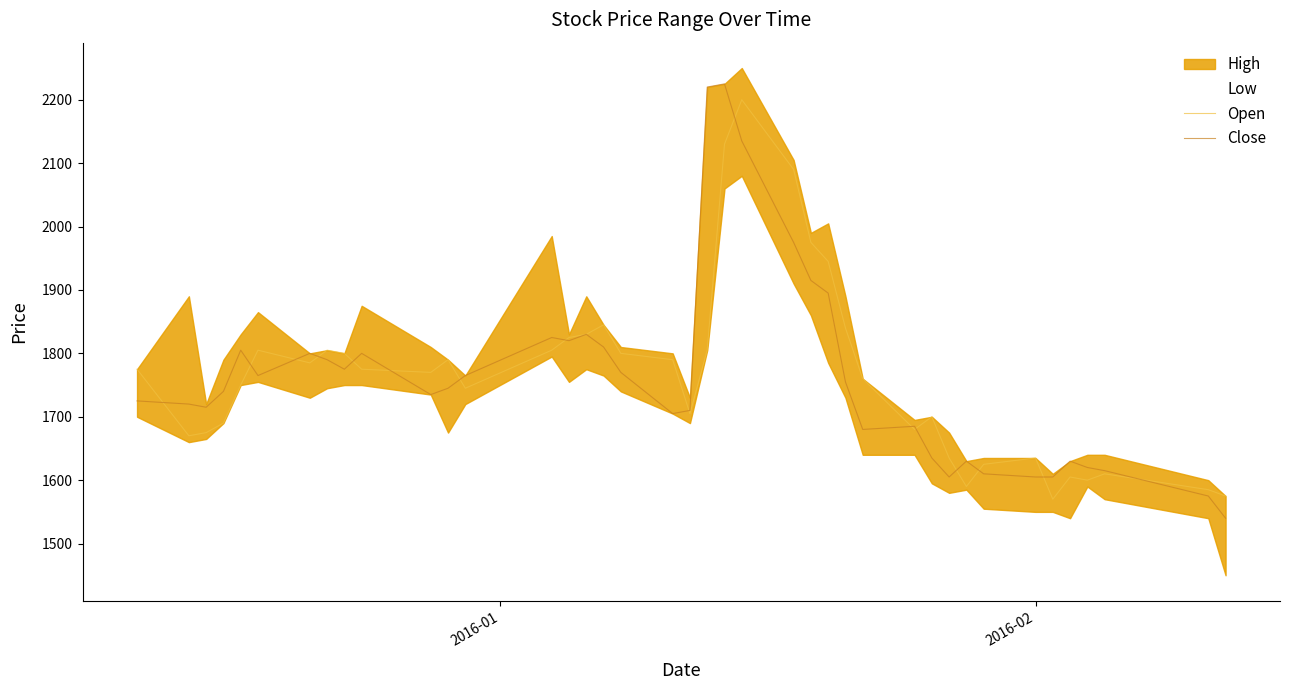

What is the highest value of the Close series?

2225